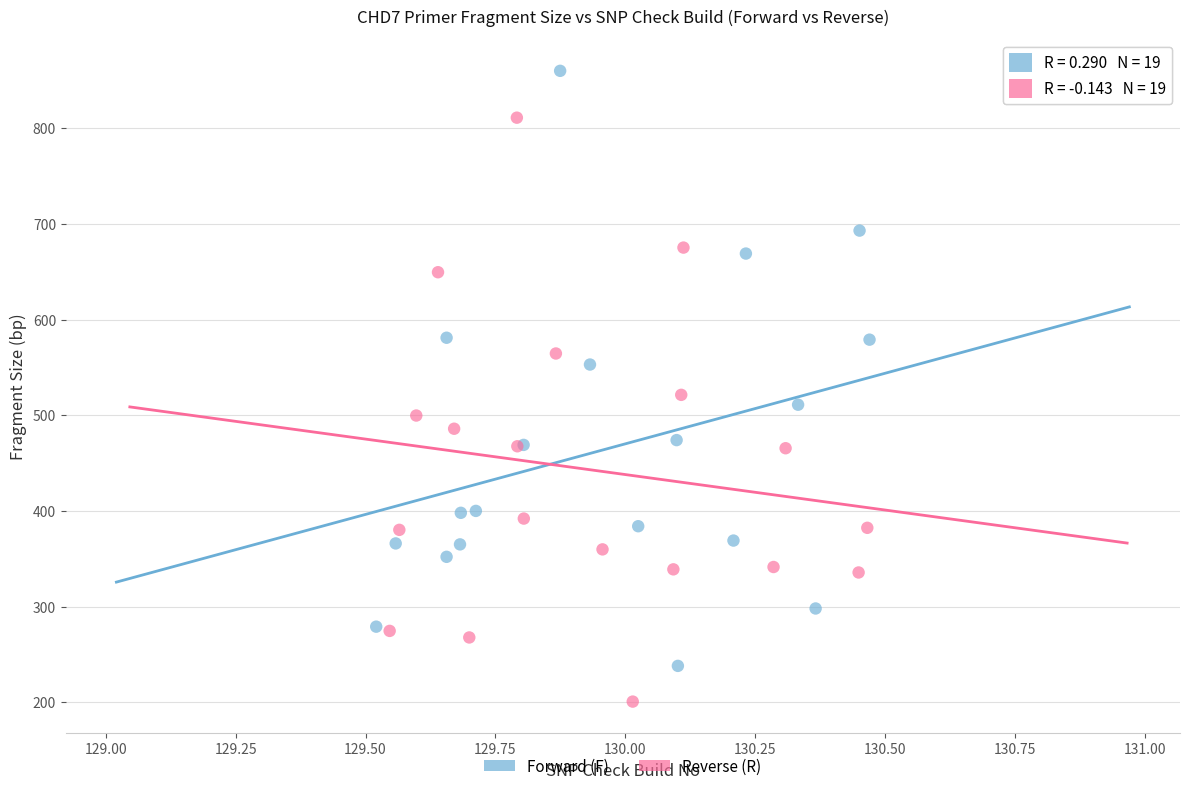

What are all the series names shown in the legend?

Forward (F), Reverse (R)